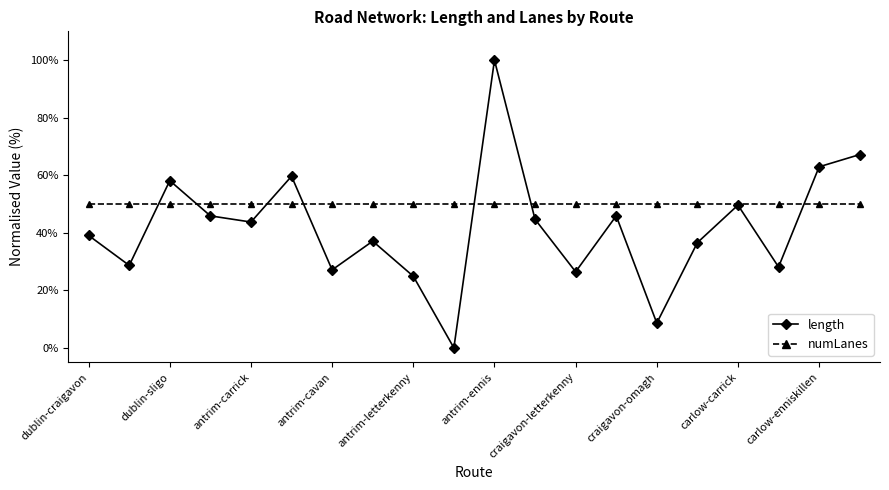

Which series has the widest spread of values?

length